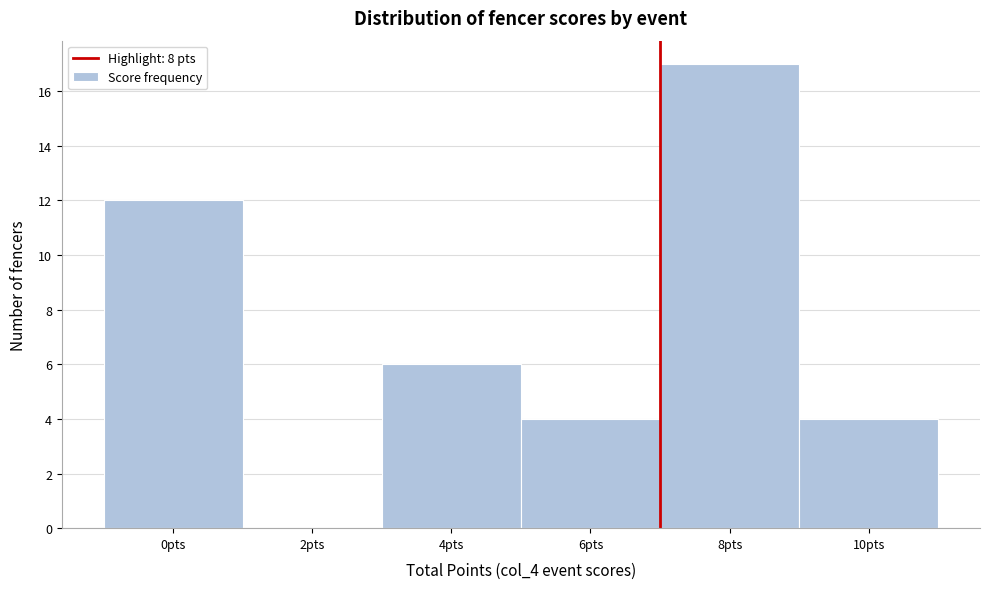

Reading left to right, extract all data points from this chart.

0pts=12	2pts=0	4pts=6	6pts=4	8pts=17	10pts=4